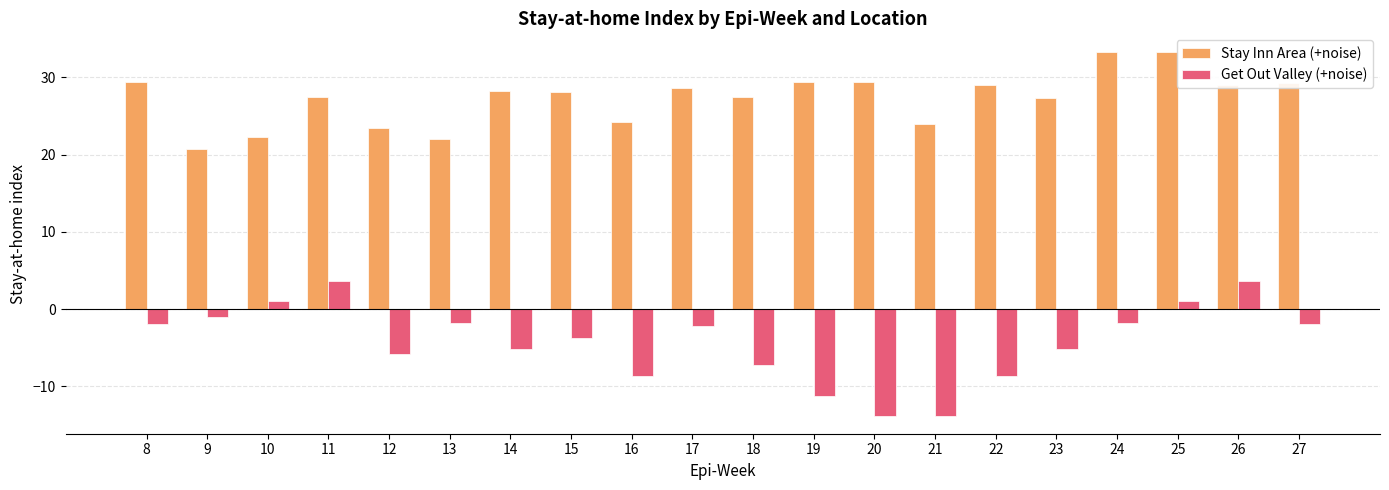

Which series changed the most between 17 and 22?

Get Out Valley (+noise)